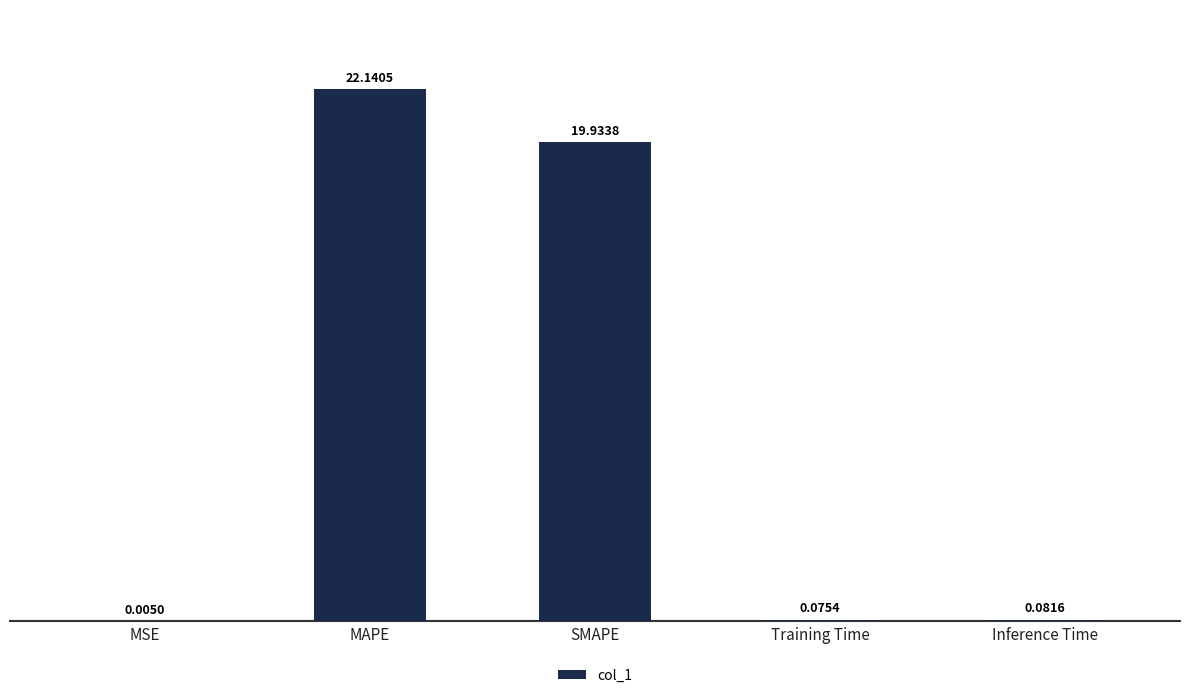

Are the bars horizontal?

No